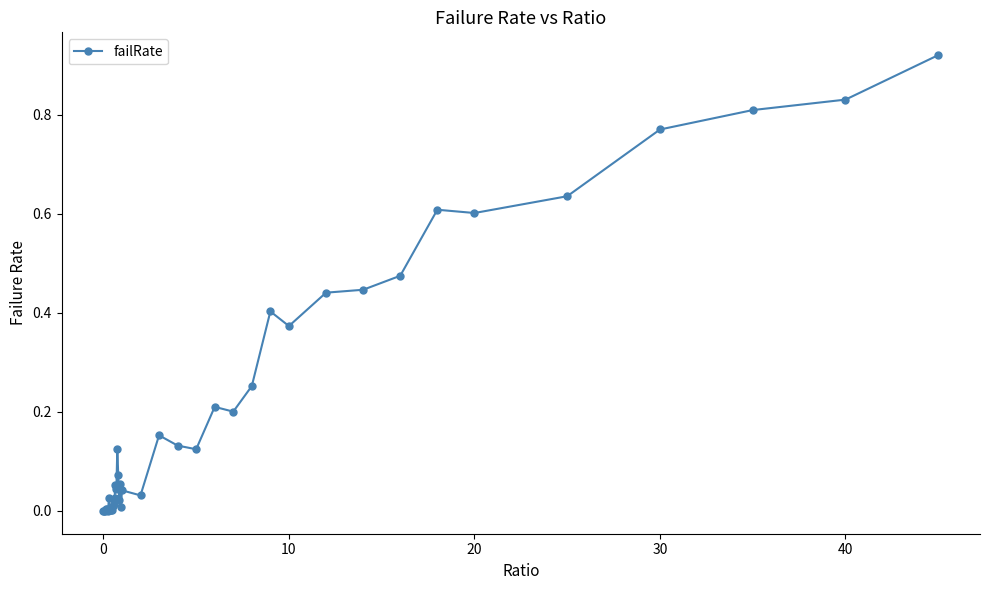

How many lines are shown in the chart?

1